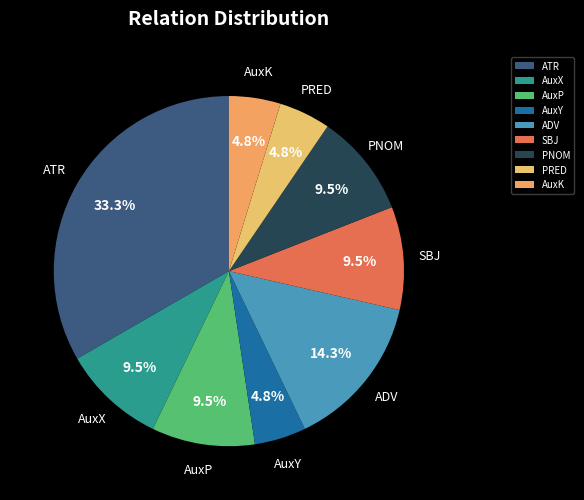

Which slice is the largest?

ATR